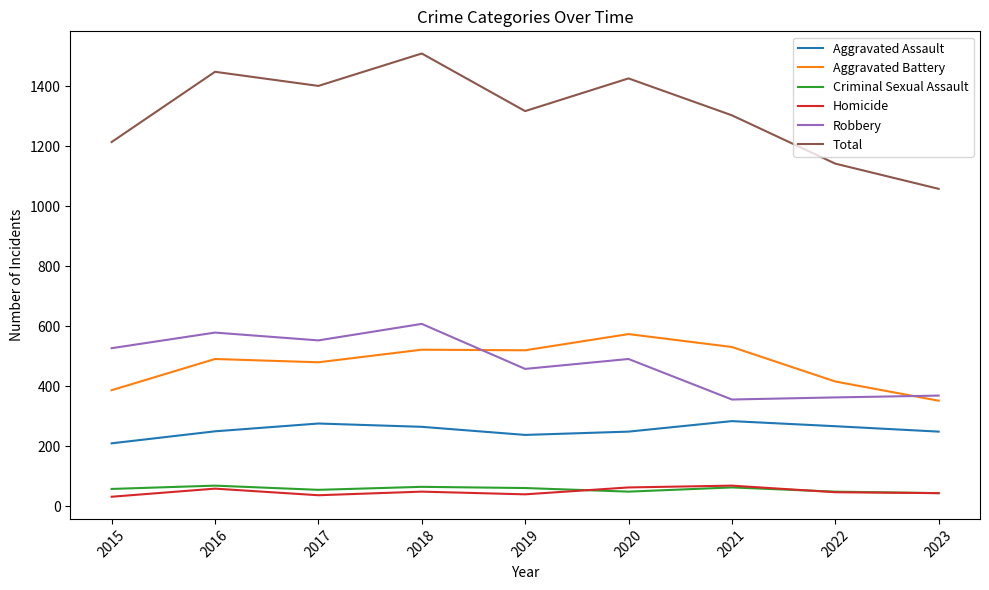

Which series has the largest total across all categories?

Total